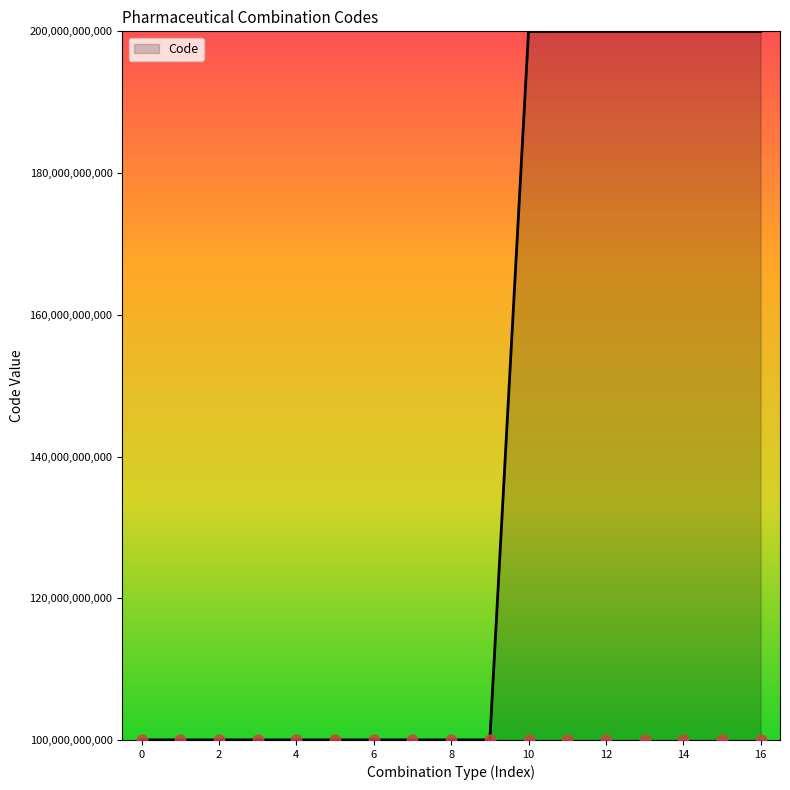

What is the highest value of the Code series?

200000028535